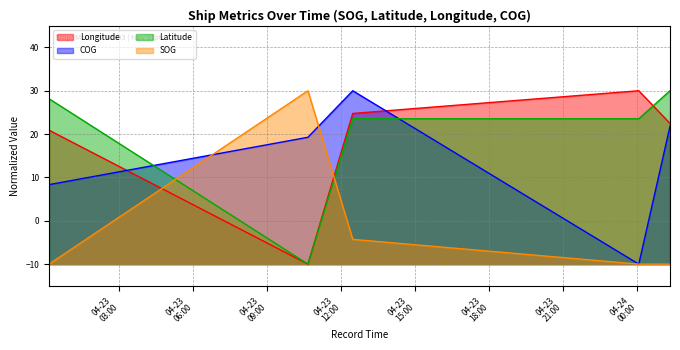

What is the difference between the maximum and second lowest values in the SOG series?

40.0